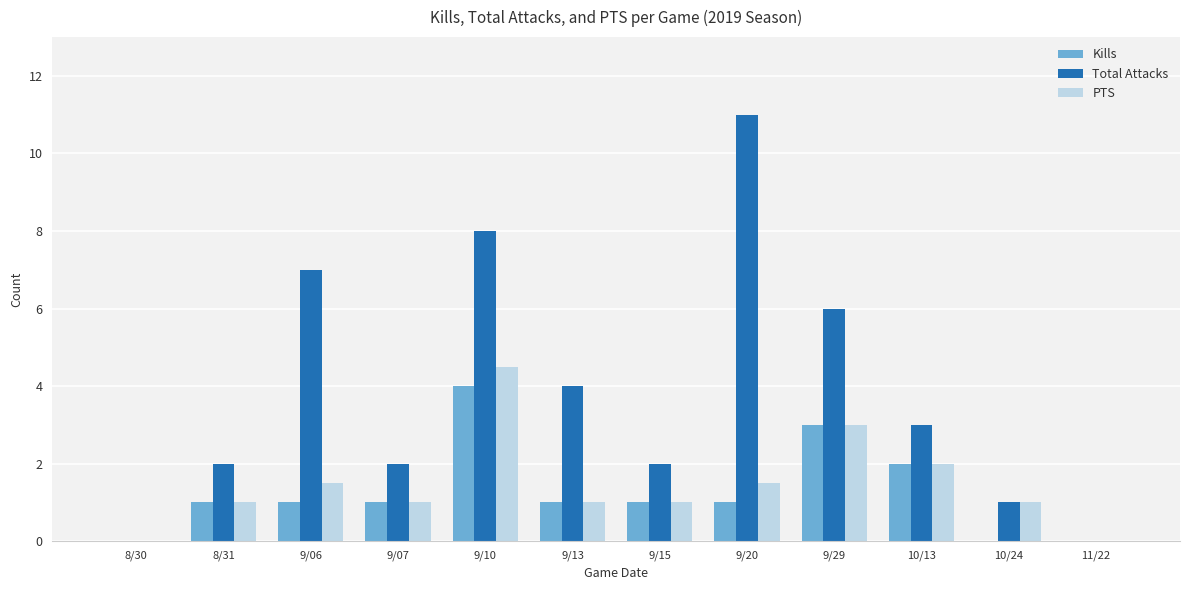

Which series changed the most between 8/30 and 9/13?

Total Attacks